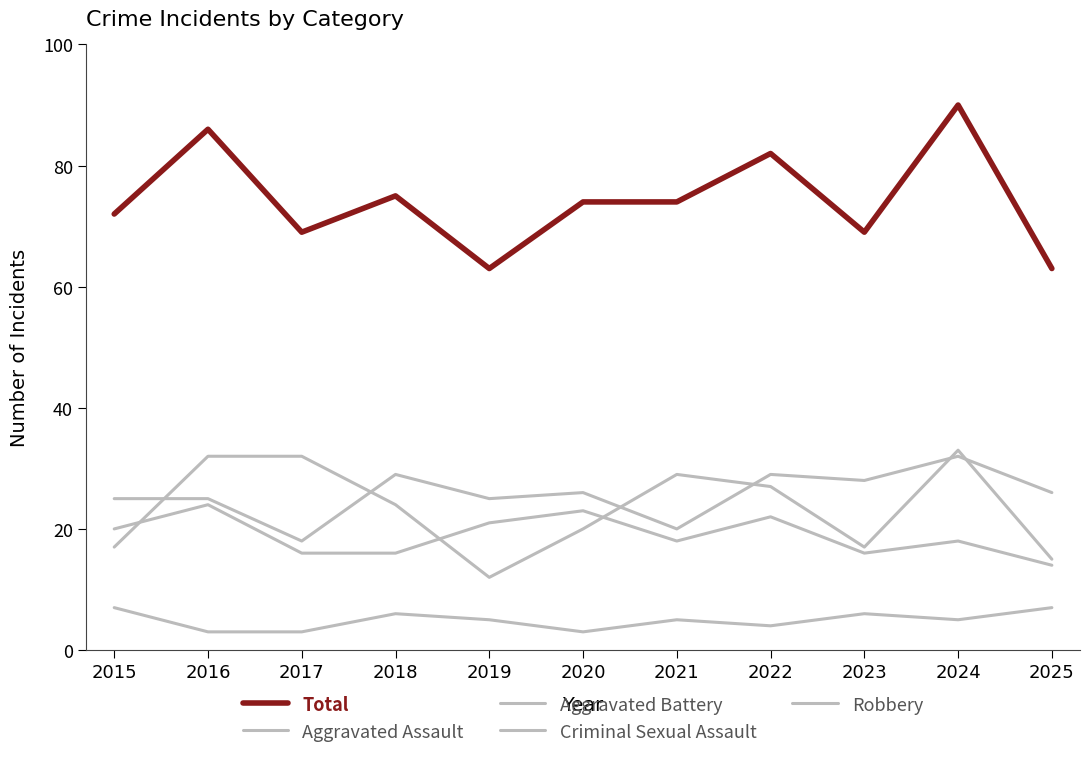

Where is the first local minimum for Aggravated Assault?

2017